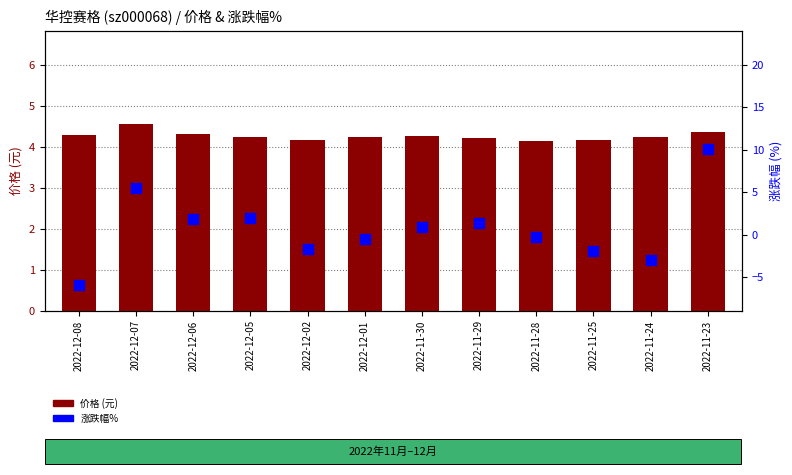

Which series reaches the maximum Y coordinate?

涨跌幅%